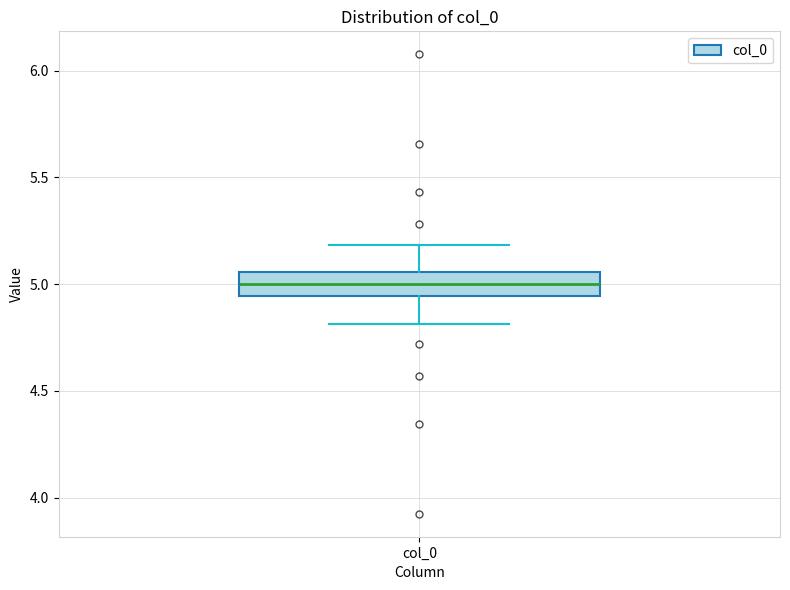

Read this box plot against the y-axis: the position of the median line, the range covered by the box, and the ends of both whiskers. The values are not printed on the chart, so give them approximately, as read against the axis.

median 5.00, box 4.95 to 5.05, whiskers 4.80 to 5.20